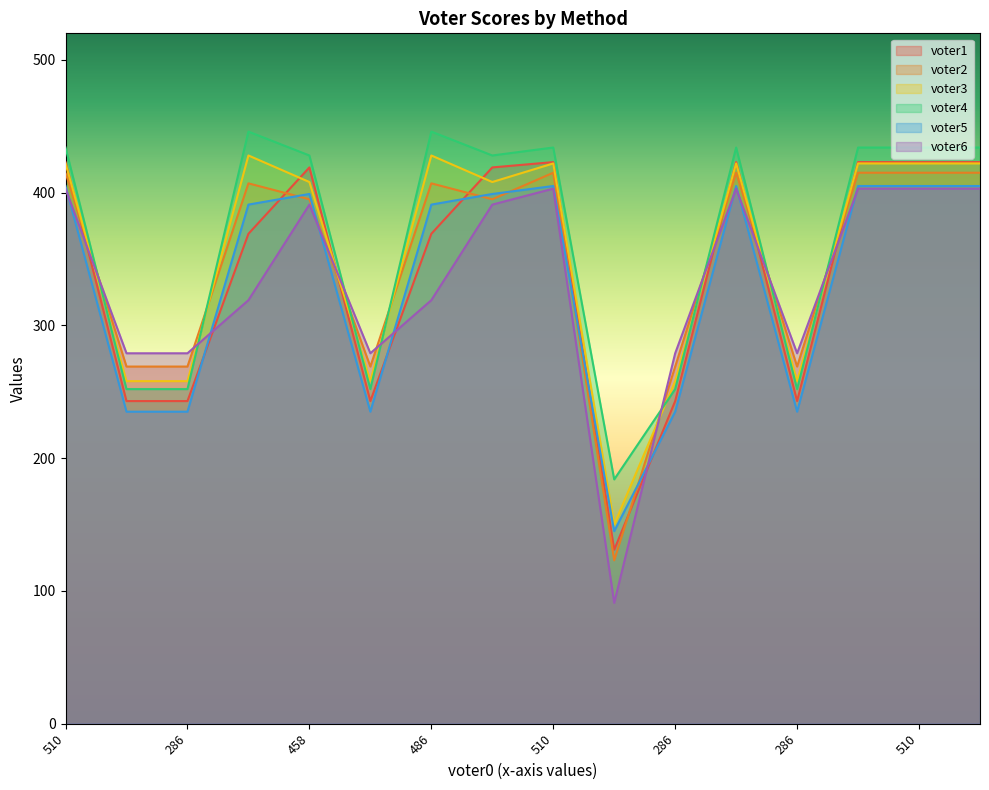

At which category is the sum across all series the highest?

510